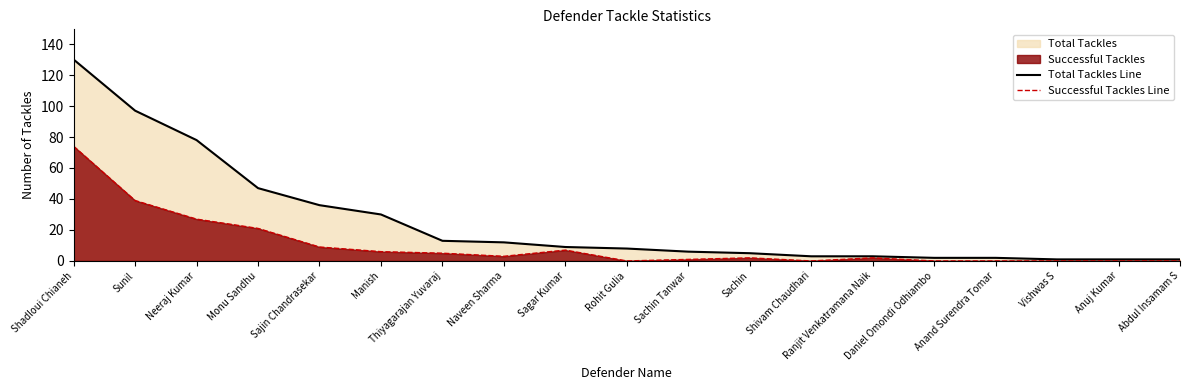

How many values in the Successful Tackles Line series exceed 2?

9